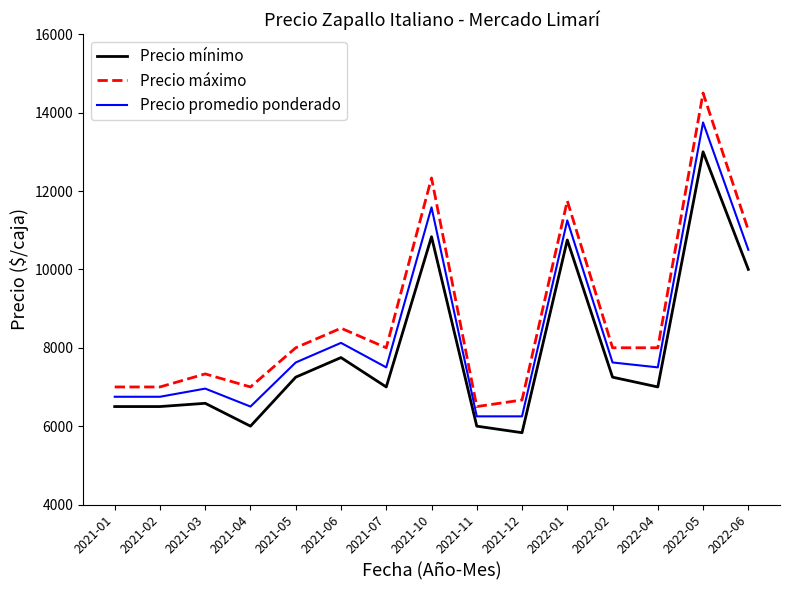

Reading left to right, extract all data points from this chart.

Precio mínimo: 2021-01=6500	2021-02=6500	2021-03=6583	2021-04=6000	2021-05=7250	2021-06=7750	2021-07=7000	2021-10=10833	2021-11=6000	2021-12=5833	2022-01=10750	2022-02=7250	2022-04=7000	2022-05=13000	2022-06=10000
Precio máximo: 2021-01=7000	2021-02=7000	2021-03=7333	2021-04=7000	2021-05=8000	2021-06=8500	2021-07=8000	2021-10=12333	2021-11=6500	2021-12=6667	2022-01=11750	2022-02=8000	2022-04=8000	2022-05=14500	2022-06=11000
Precio promedio ponderado: 2021-01=6750	2021-02=6750	2021-03=6958	2021-04=6500	2021-05=7625	2021-06=8125	2021-07=7500	2021-10=11583	2021-11=6250	2021-12=6250	2022-01=11250	2022-02=7625	2022-04=7500	2022-05=13750	2022-06=10500